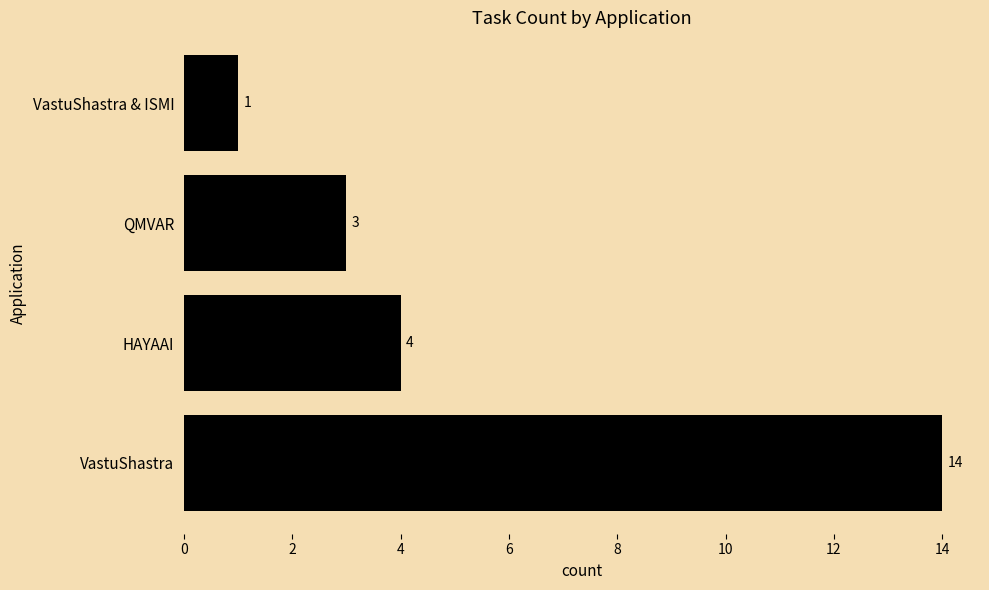

Rank the categories by value from lowest to highest.

VastuShastra & ISMI, QMVAR, HAYAAI, VastuShastra